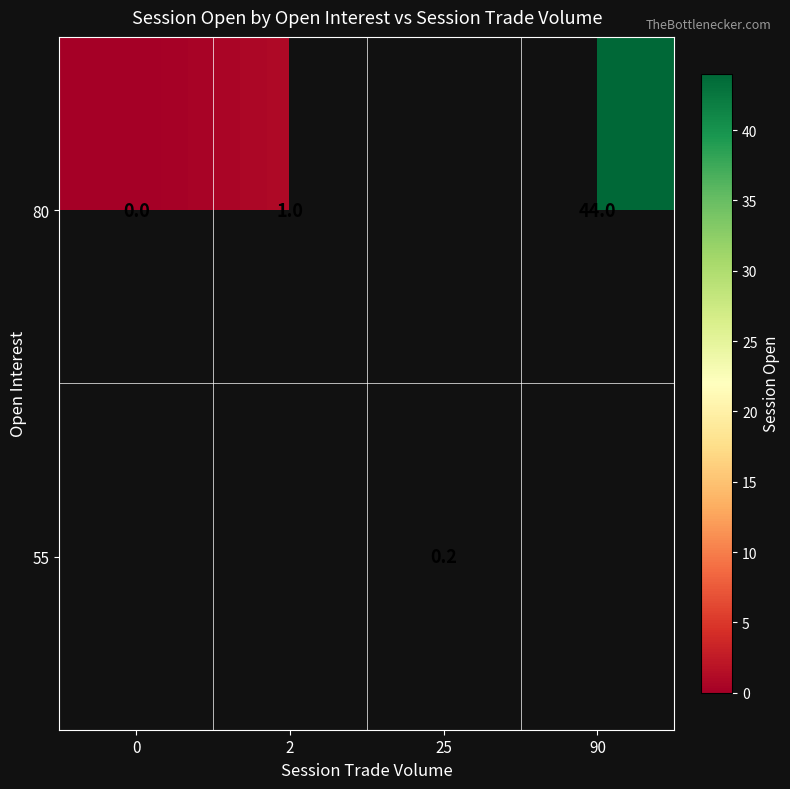

What is the sum of the 80 values at 0 and 90?

44.0